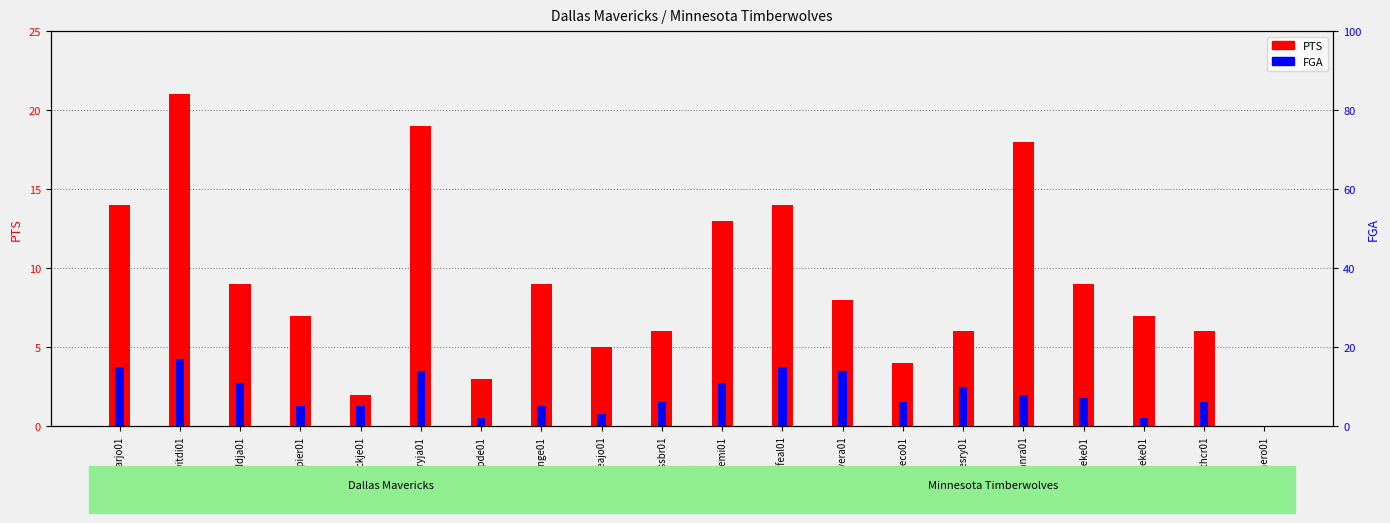

What is the sum of the PTS values at gomesry01 and loveke01?

15